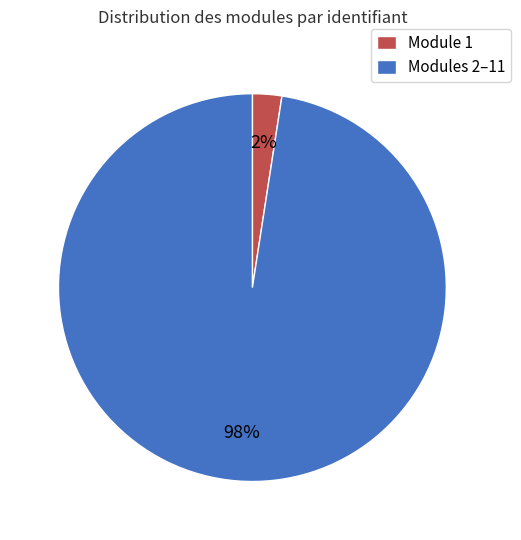

How many segments does this pie chart have?

2